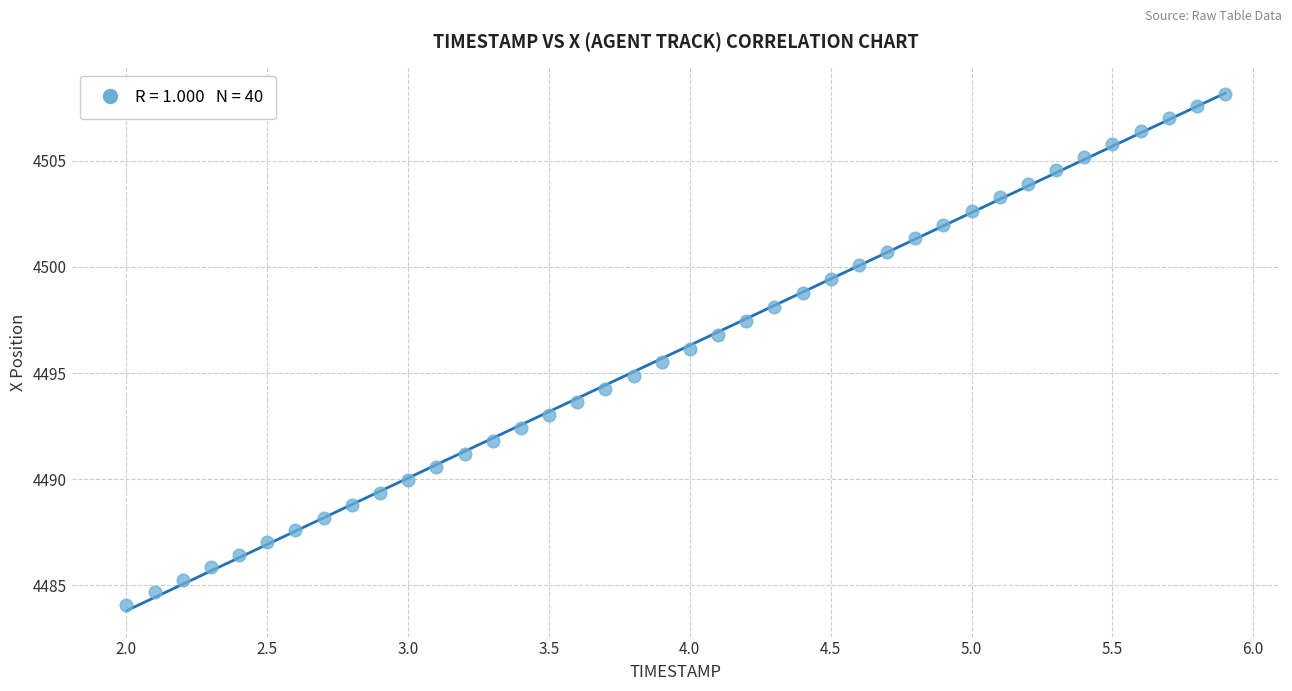

What is the range of Y values (max minus min)?

24.1